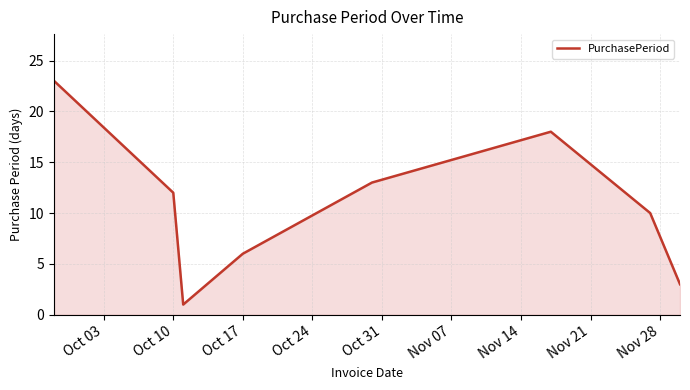

What is the greatest value displayed?

23